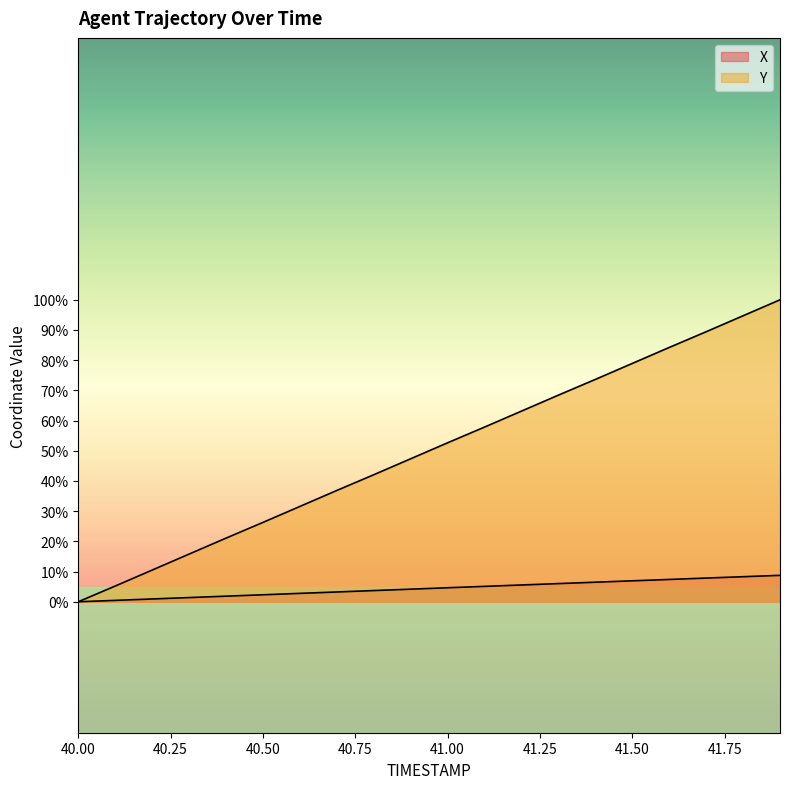

What position from the left is 40.7?

8